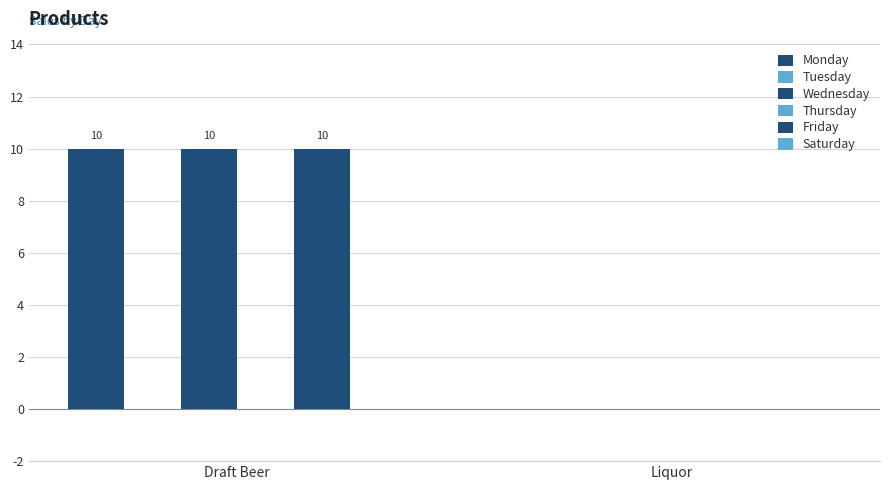

What are all the series names shown in the legend?

Monday, Tuesday, Wednesday, Thursday, Friday, Saturday